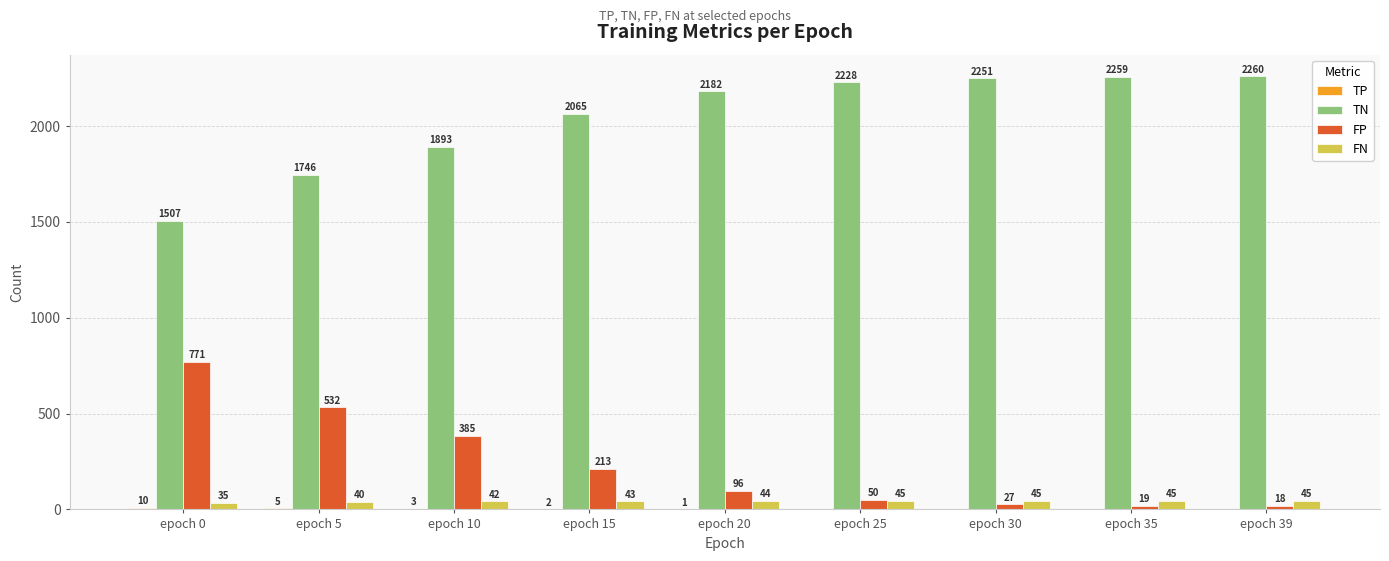

What is the total value across all series at epoch 10?

2323